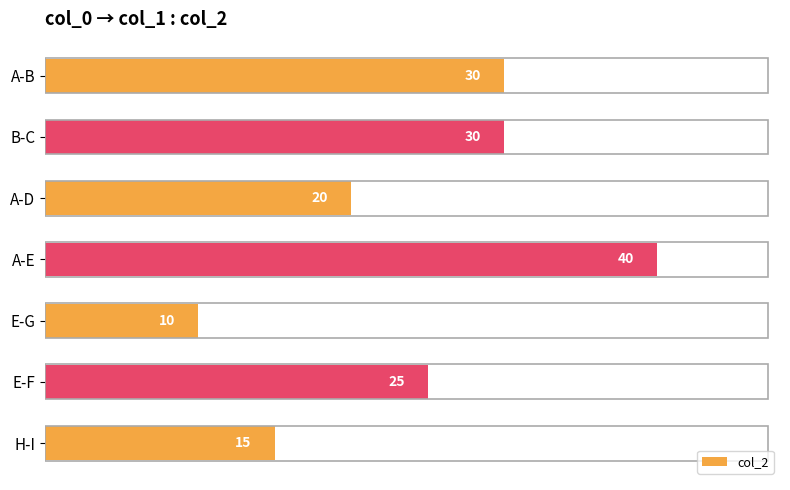

Reading bottom to top, what are all the values shown in this chart?

15	25	10	40	20	30	30